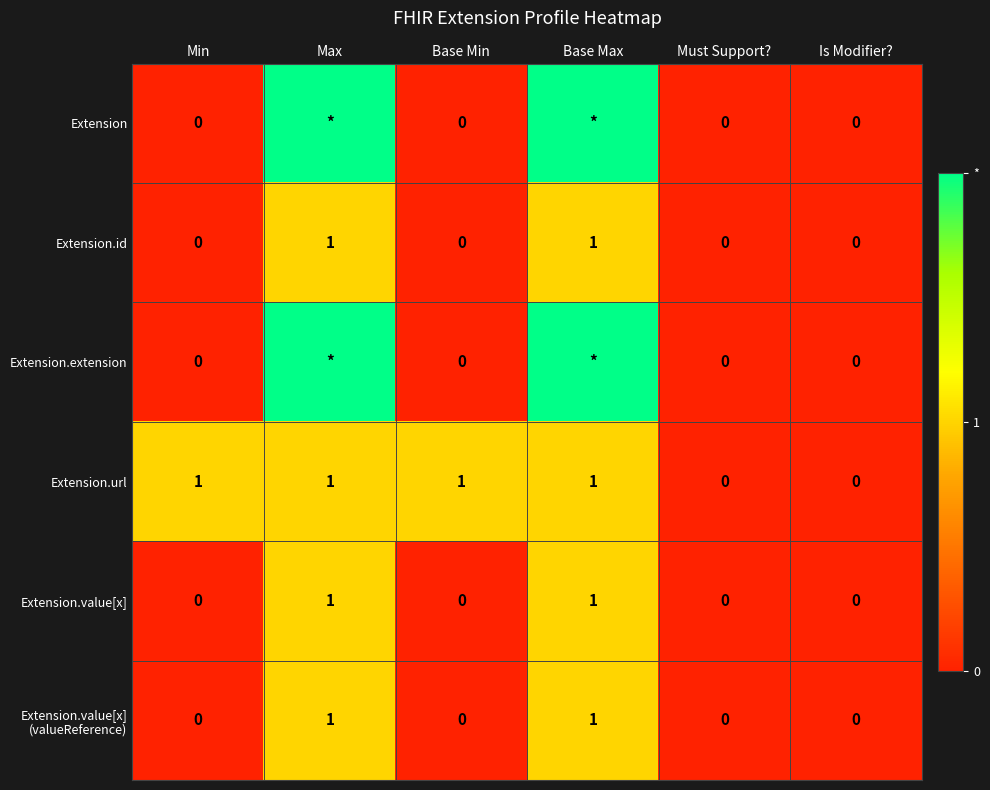

Count the Extension.value[x] values in the range 0 to 1.

6